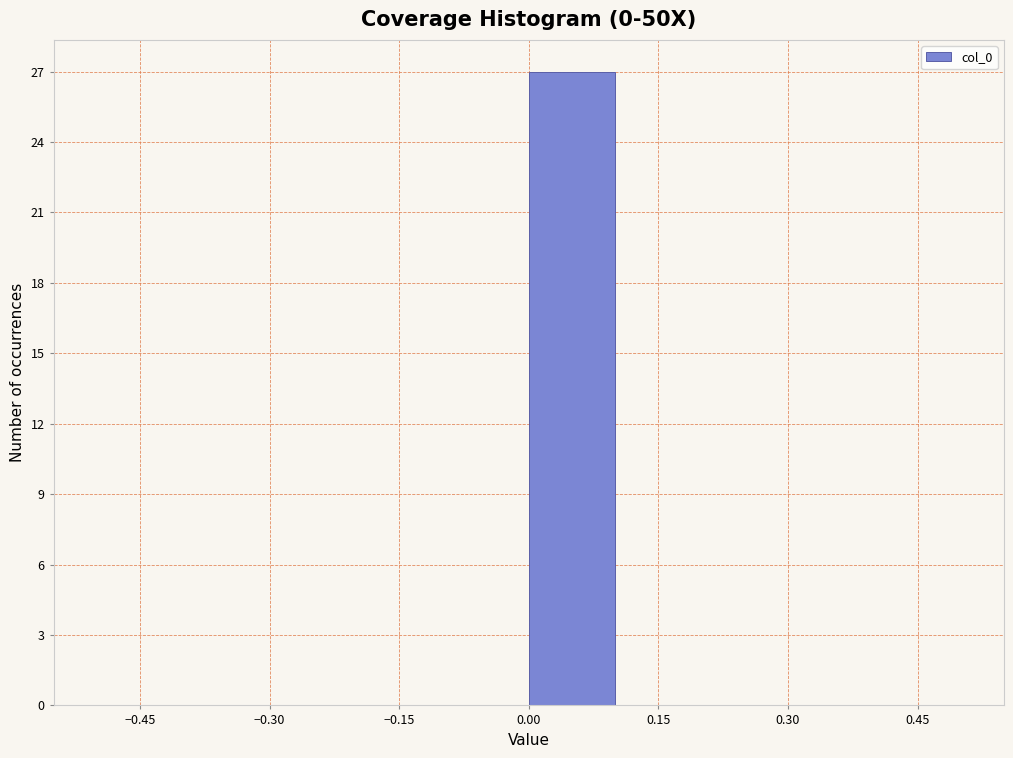

Reading left to right, transcribe this chart: for each bar, give the range it covers on the x-axis and its height. The values are not printed on the chart, so give them approximately, as read against the axis.

-0.5 to -0.4: 0
-0.4 to -0.3: 0
-0.3 to -0.2: 0
-0.2 to -0.1: 0
-0.1 to 0.0: 0
0.0 to 0.1: 27
0.1 to 0.2: 0
0.2 to 0.3: 0
0.3 to 0.4: 0
0.4 to 0.5: 0